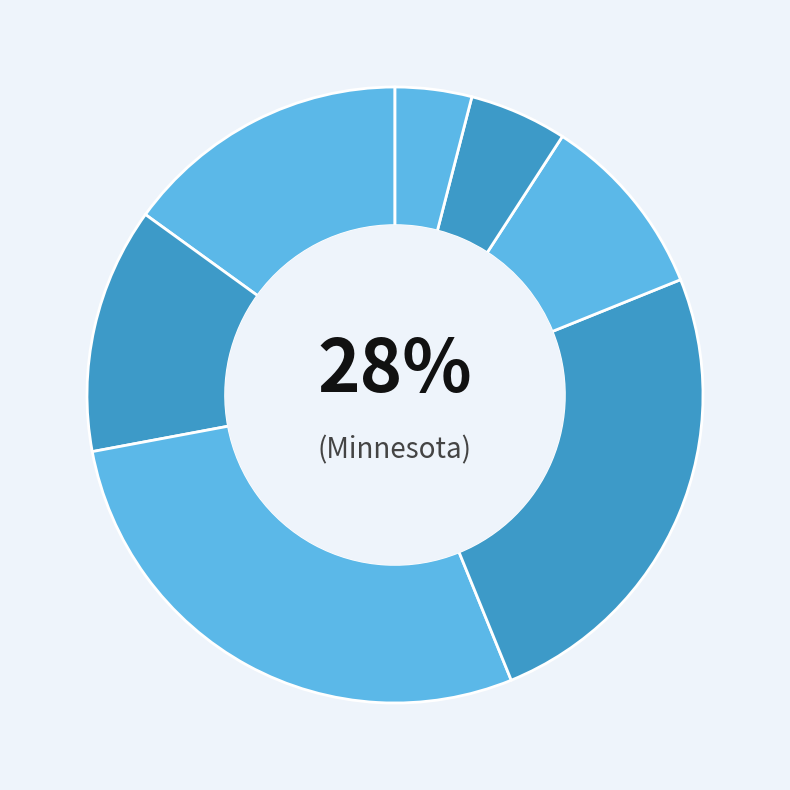

Does Minnesota account for over 50% of the chart?

No